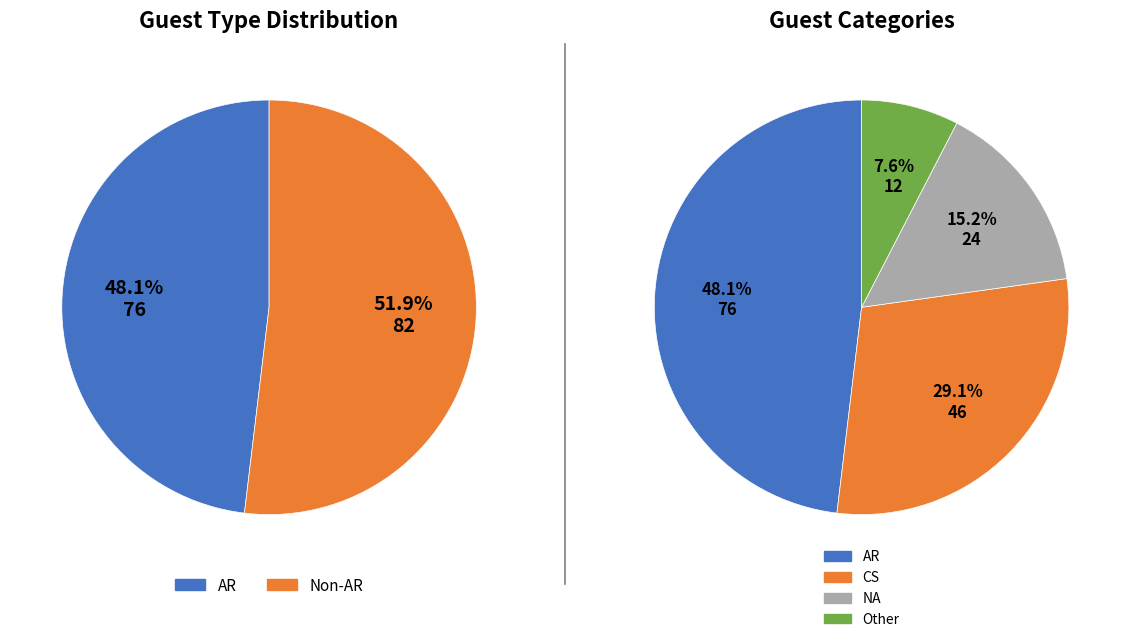

What percentage is the AR slice, to the nearest percent?

48%